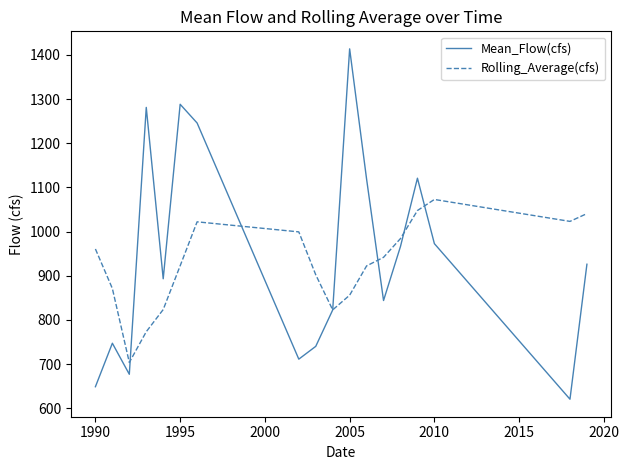

Which series has the largest range (max minus min)?

Mean_Flow(cfs)